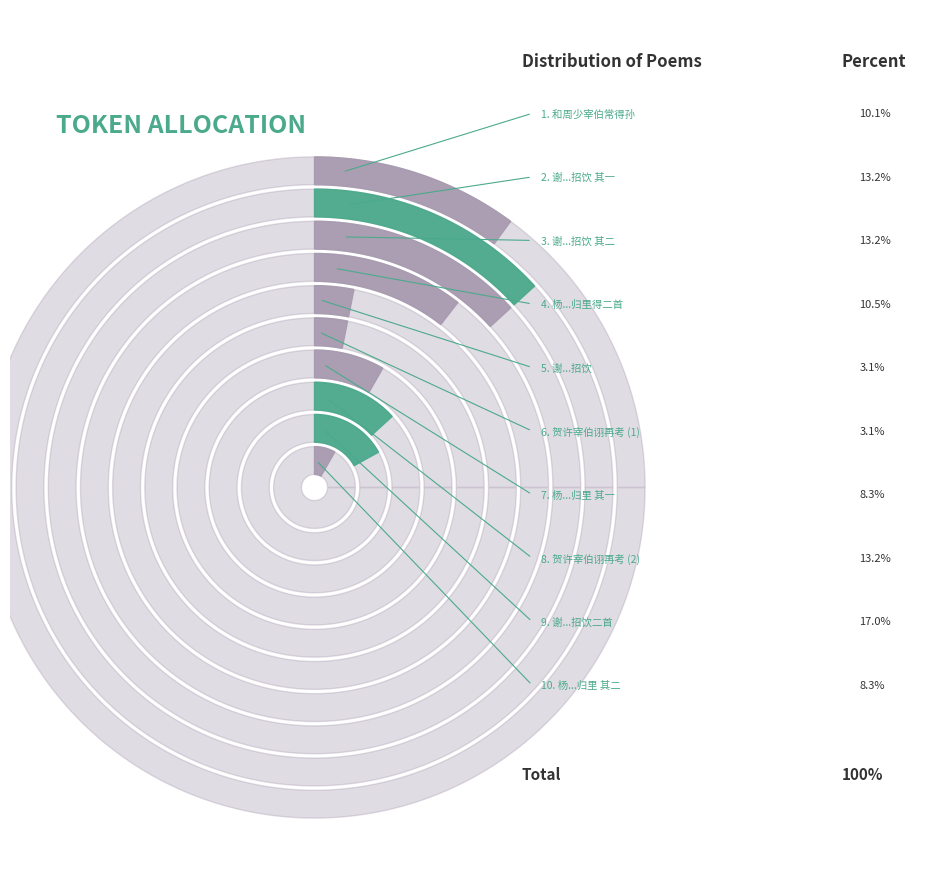

Is it true that 贺许宰伯诩再考 is 3% of the pie?

True